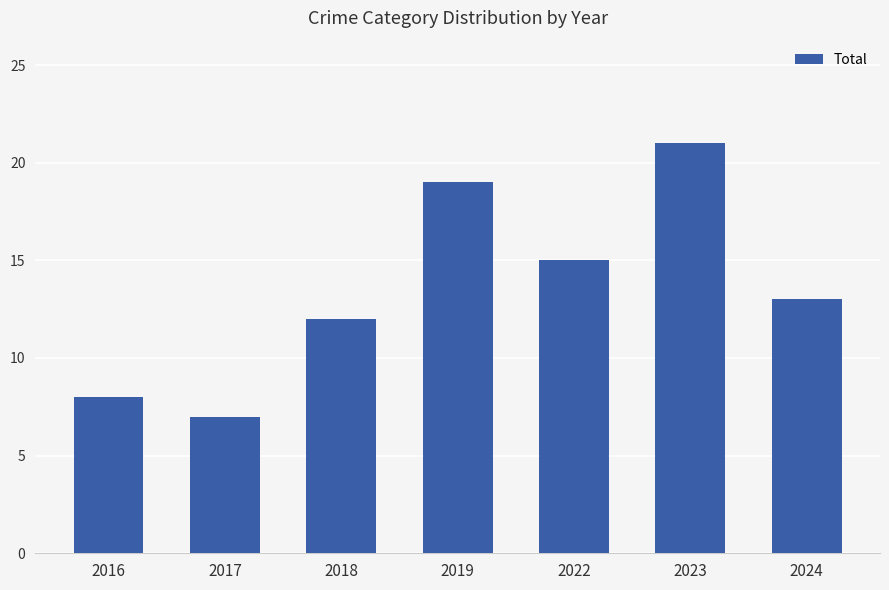

How many bars are there in total?

7